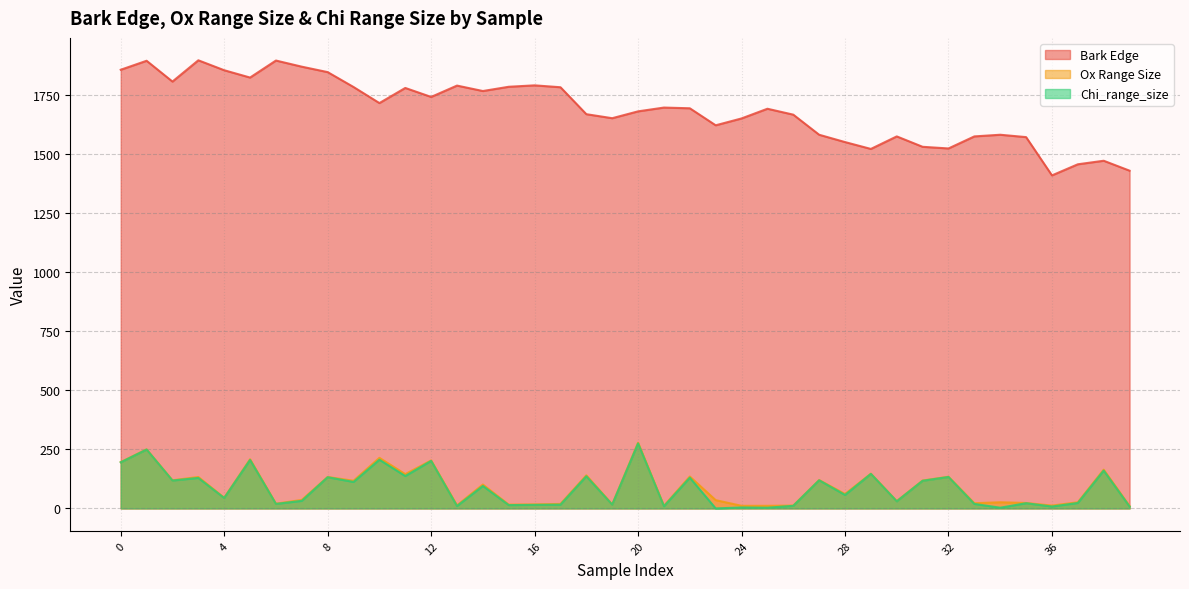

Is it true that Bark Edge equals 435 at 16?

False